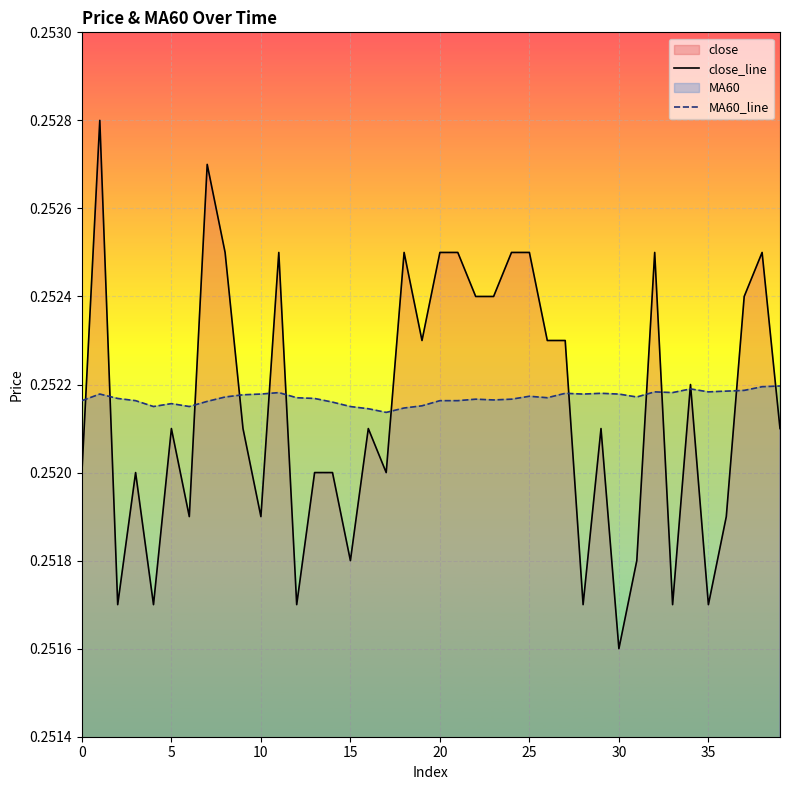

Which series ends up on top after the final intersection of MA60_line and close_line?

MA60_line